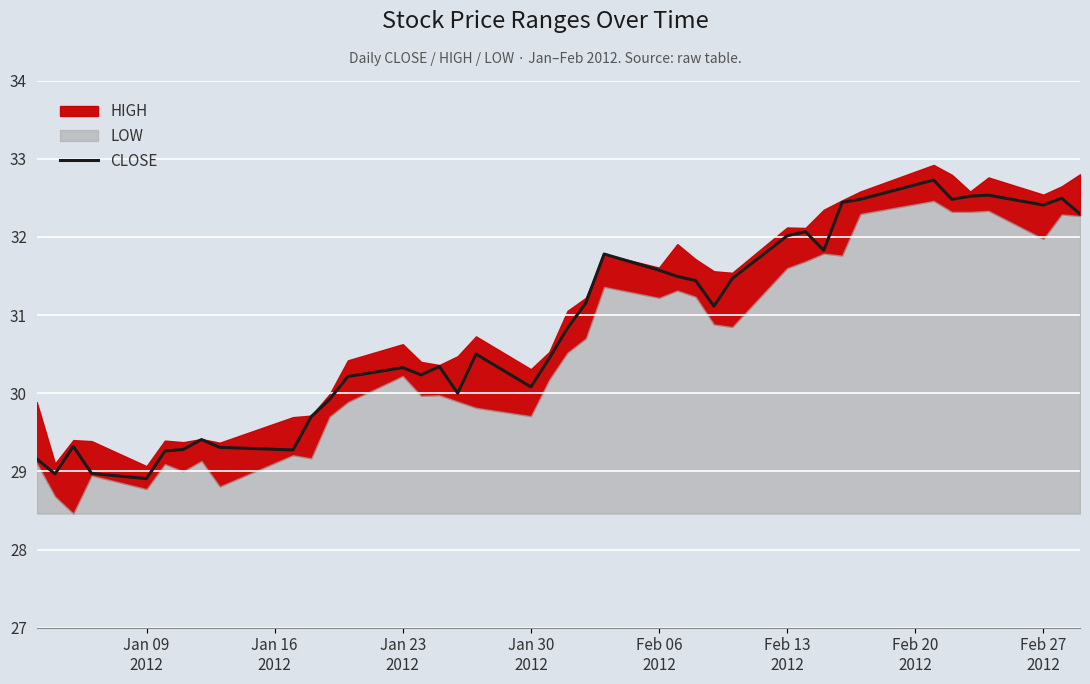

What is the maximum value for CLOSE?

32.7